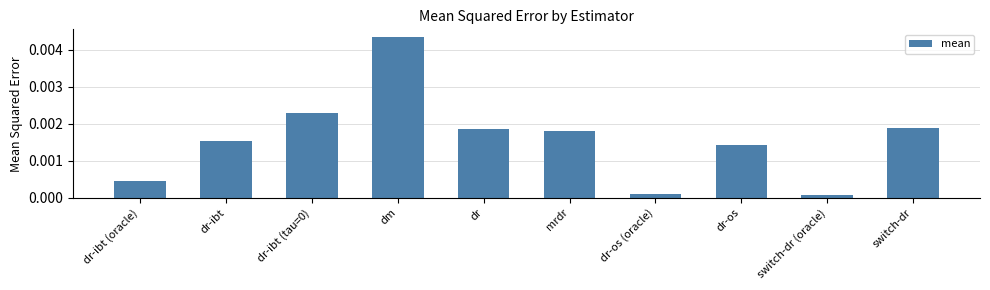

Which has a higher value, dr-ibt or switch-dr?

switch-dr